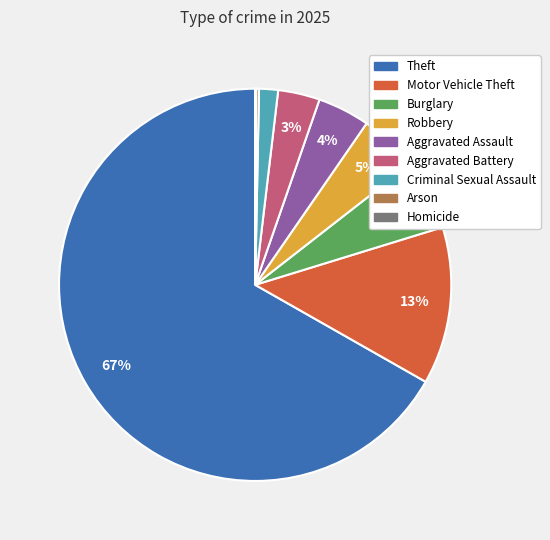

To the nearest percent, what portion does Theft represent?

67%